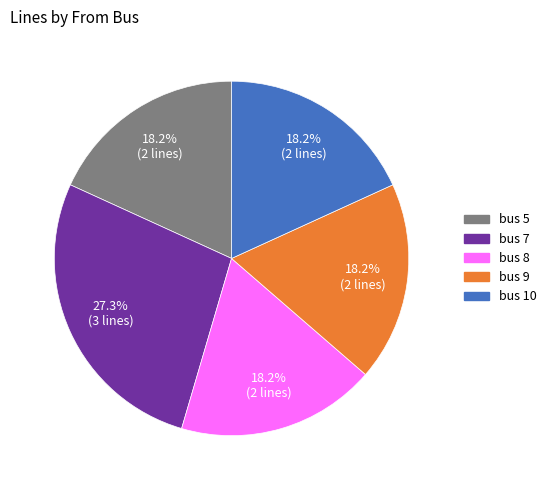

Is there a majority slice in this chart?

No